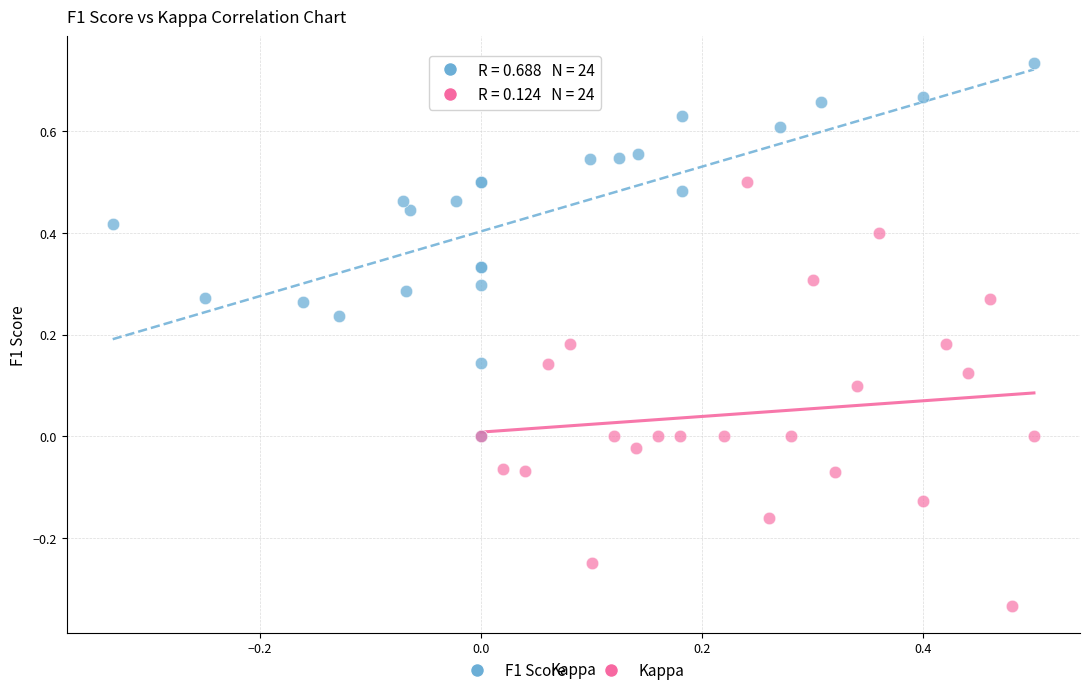

Which series reaches the maximum Y coordinate?

F1 Score